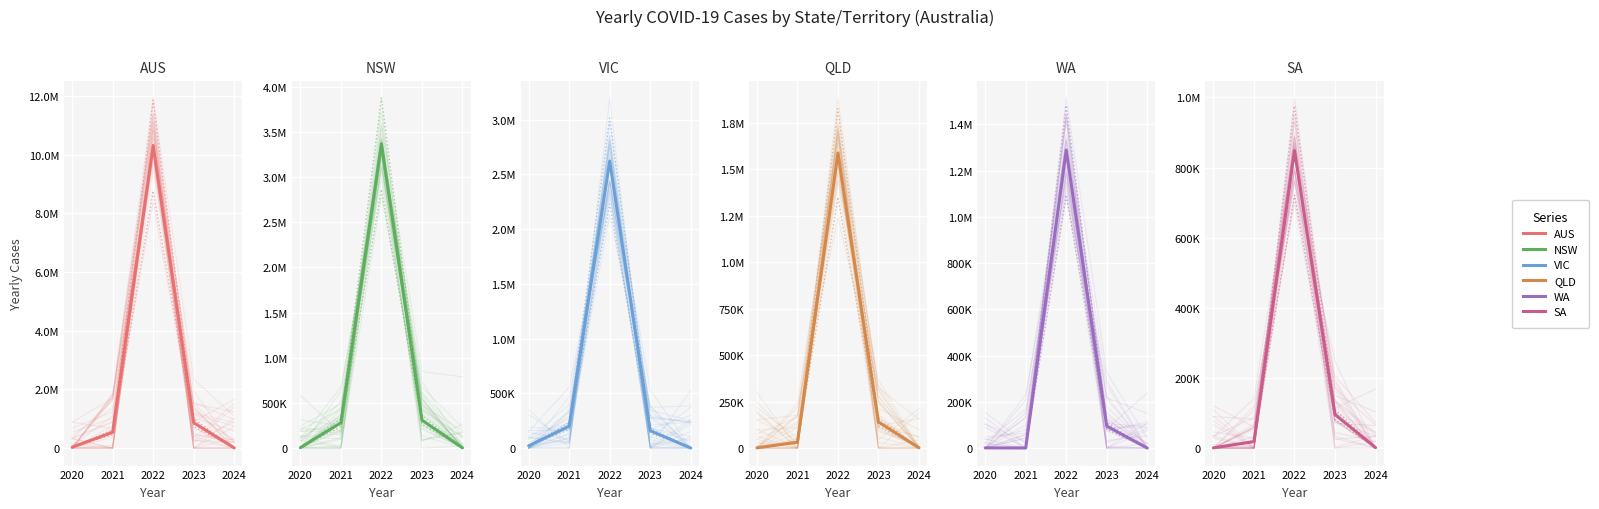

What is the maximum value for QLD?

1586968